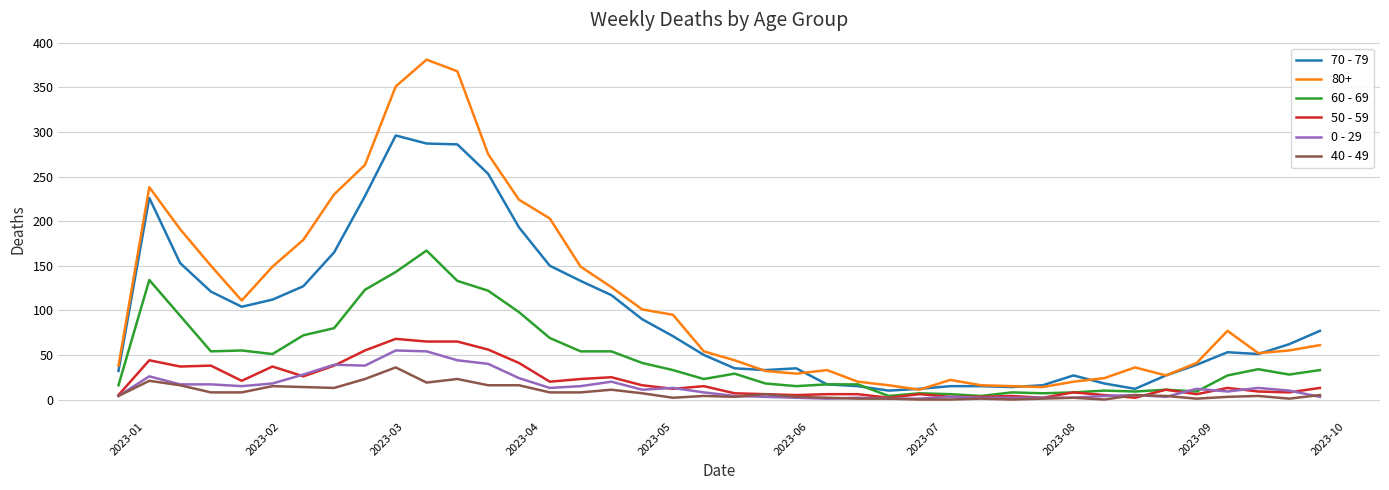

True or false: 80+ and 40 - 49 intersect in this chart.

False